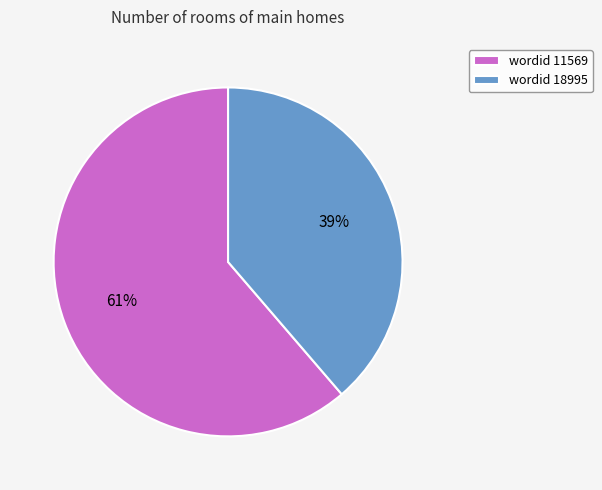

Is the sum of wordid 18995 and wordid 11569 greater than half?

Yes